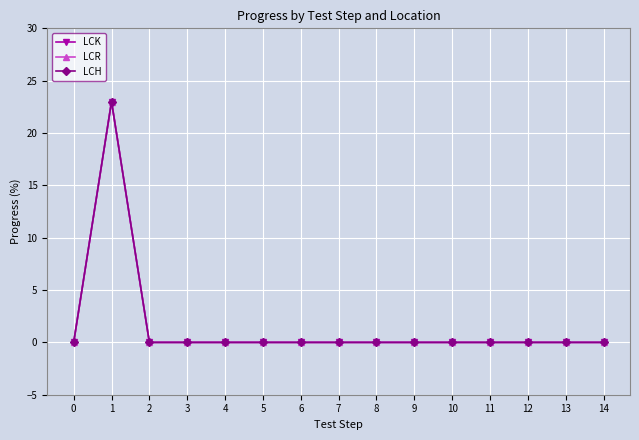

True or false: LCK and LCR intersect in this chart.

False